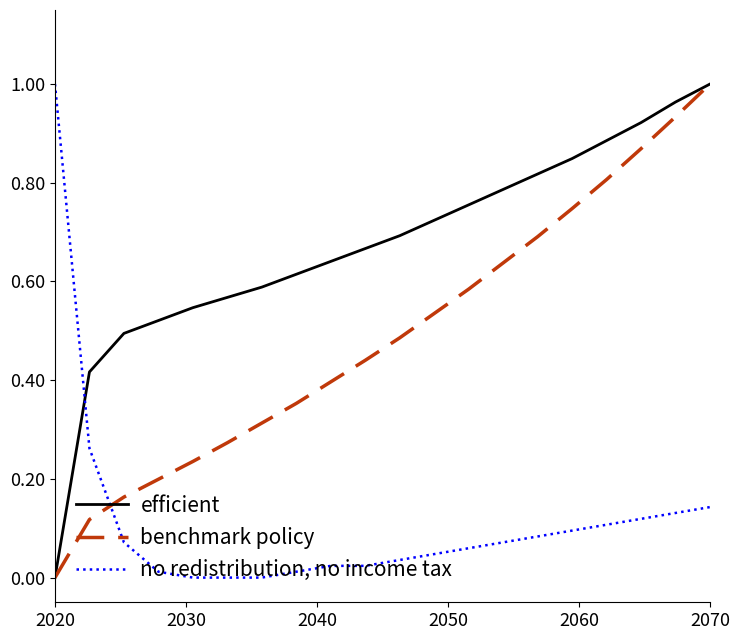

True or false: no redistribution, no income tax has more than 1 points higher than both neighbors.

False